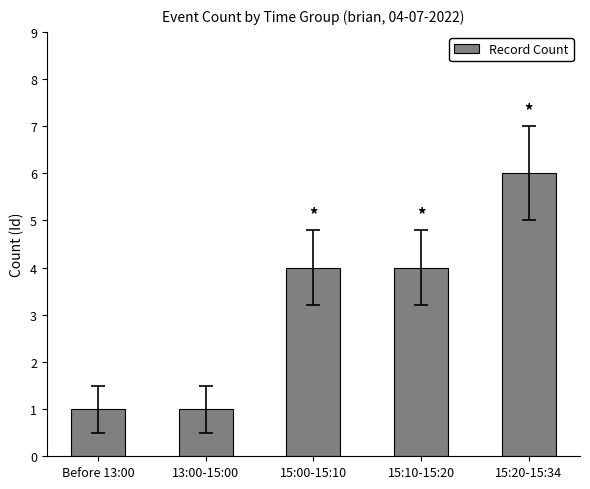

Count the values in the range 1 to 4.

4